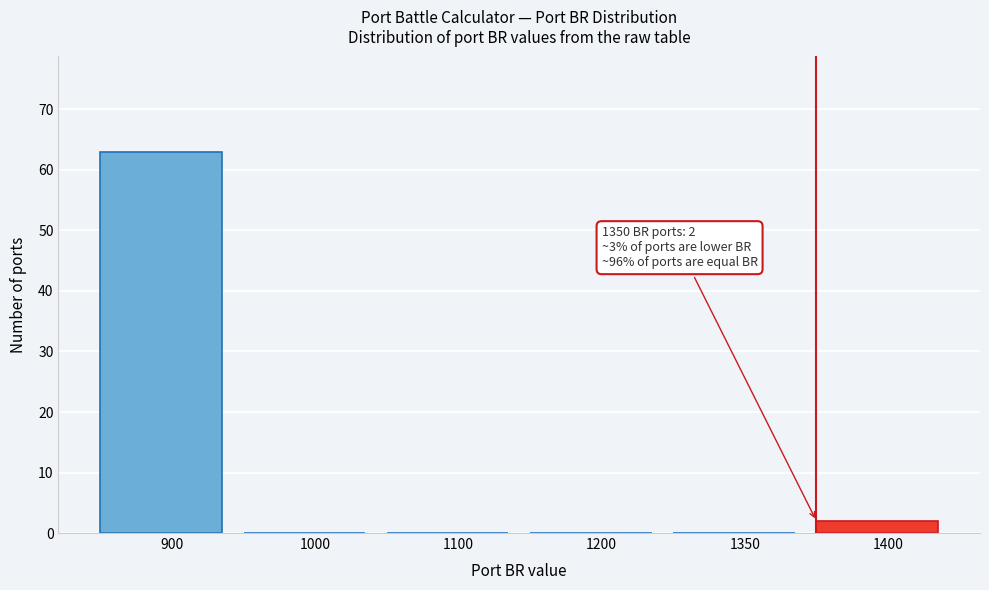

Reading right to left, list all the values displayed in this chart.

1400=2	1350=0	1200=0	1100=0	1000=0	900=63